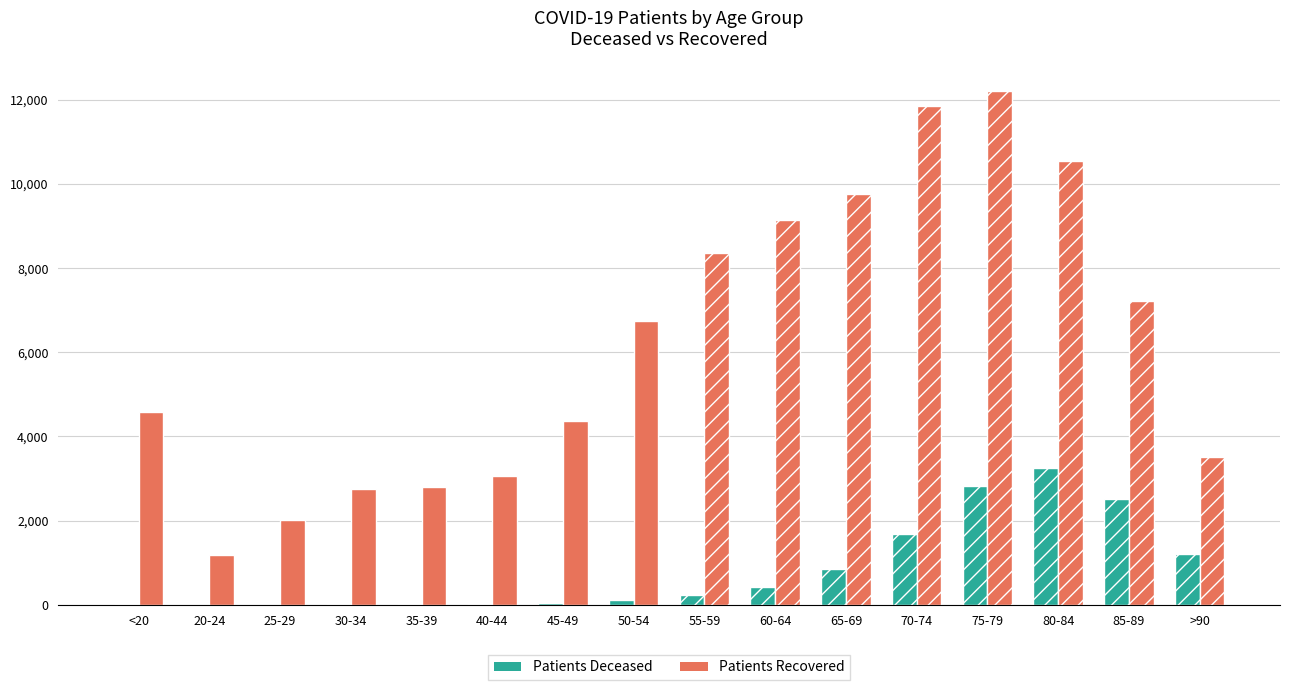

How many groups of bars are there?

16